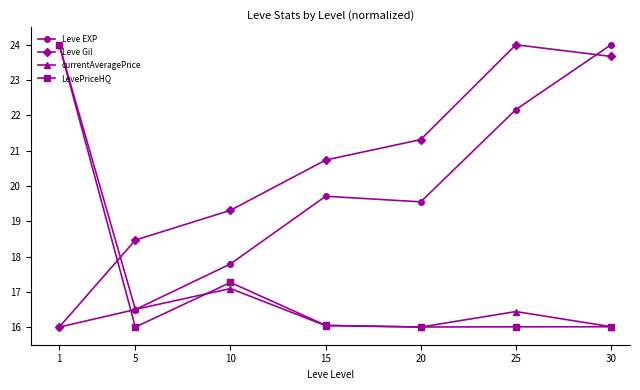

What is the spread (max minus min) of values at 15?

4.7